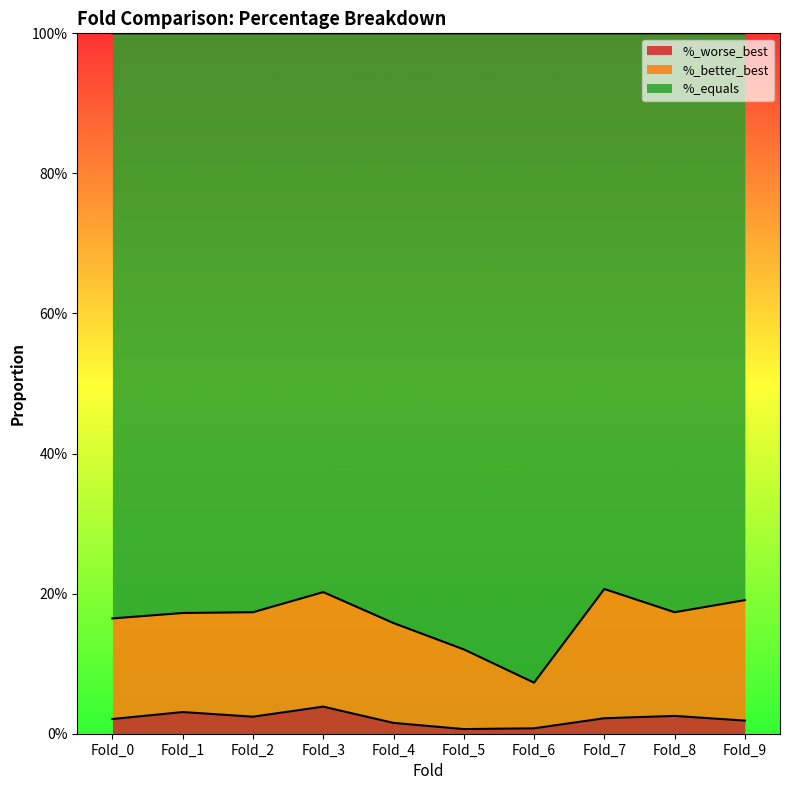

Does the chart display data point markers on the line(s)?

No